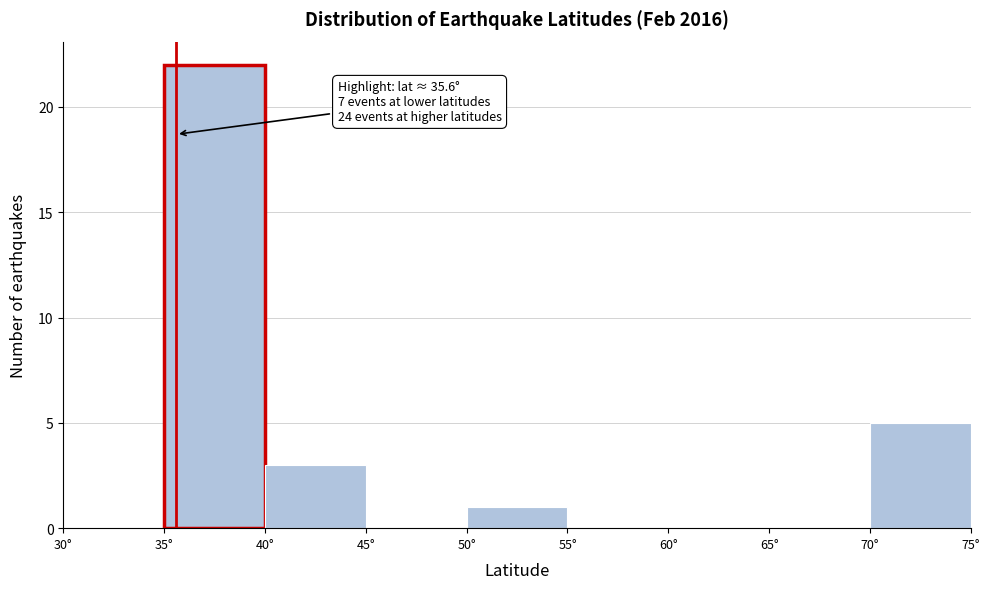

Which range on the x-axis has the tallest bar?

35 to 40